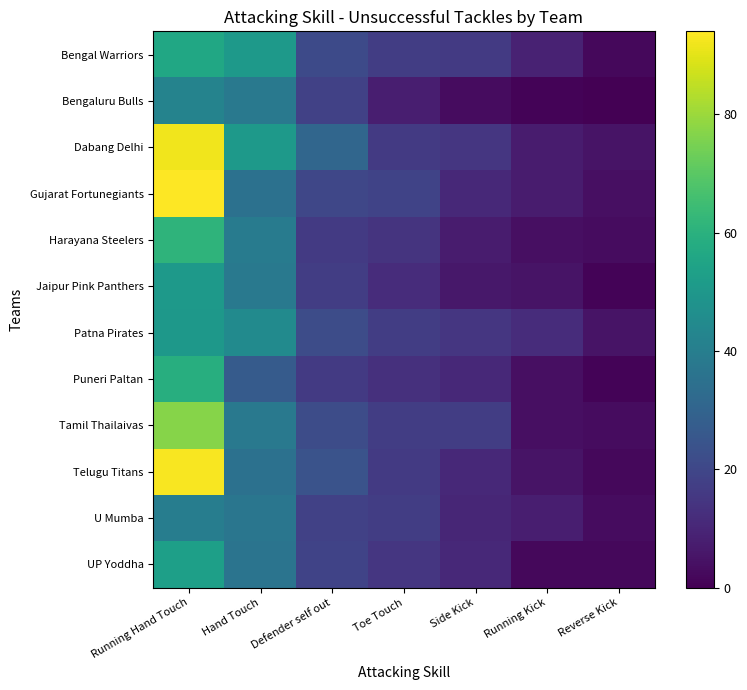

At Side Kick, list the series in order from smallest to largest.

Bengaluru Bulls, Jaipur Pink Panthers, Harayana Steelers, U Mumba, Gujarat Fortunegiants, Puneri Paltan, Telugu Titans, UP Yoddha, Dabang Delhi, Patna Pirates, Bengal Warriors, Tamil Thailaivas